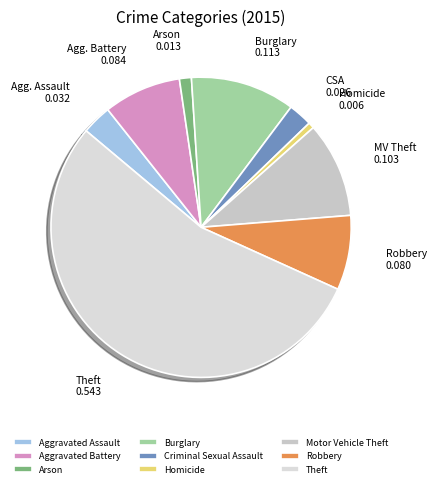

Rank the categories by value from lowest to highest.

Homicide, Arson, Criminal Sexual Assault, Aggravated Assault, Robbery, Aggravated Battery, Motor Vehicle Theft, Burglary, Theft